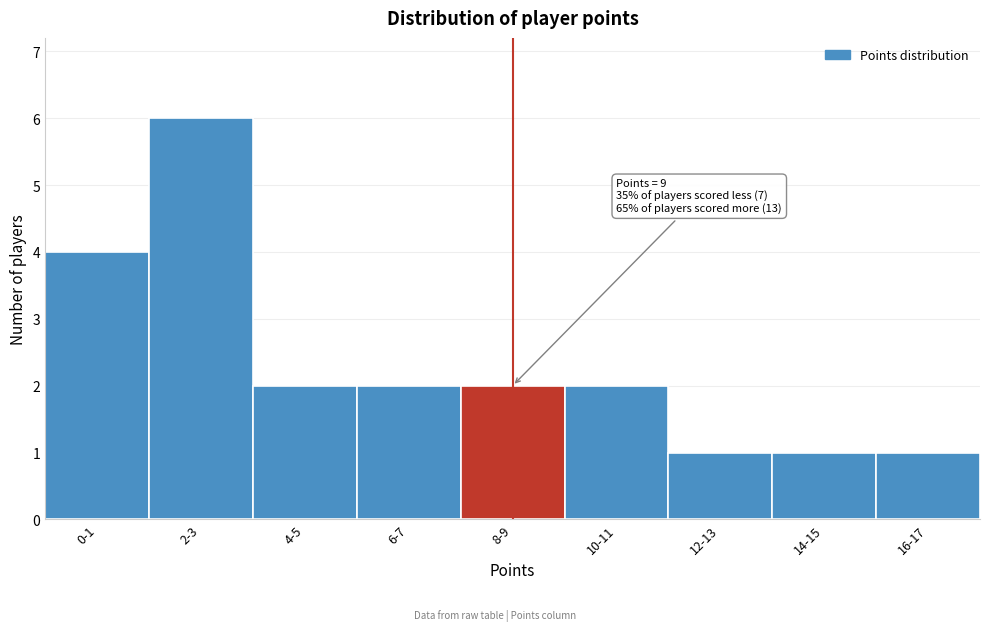

Reading left to right, what are all the values shown in this chart?

4	6	2	2	2	2	1	1	1